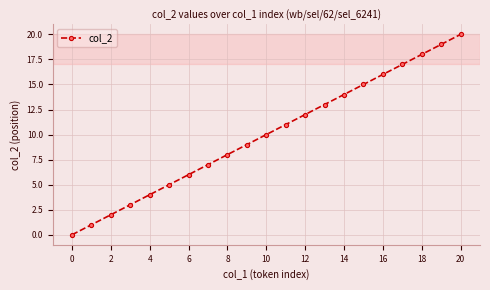

What is the sum of all values?

210